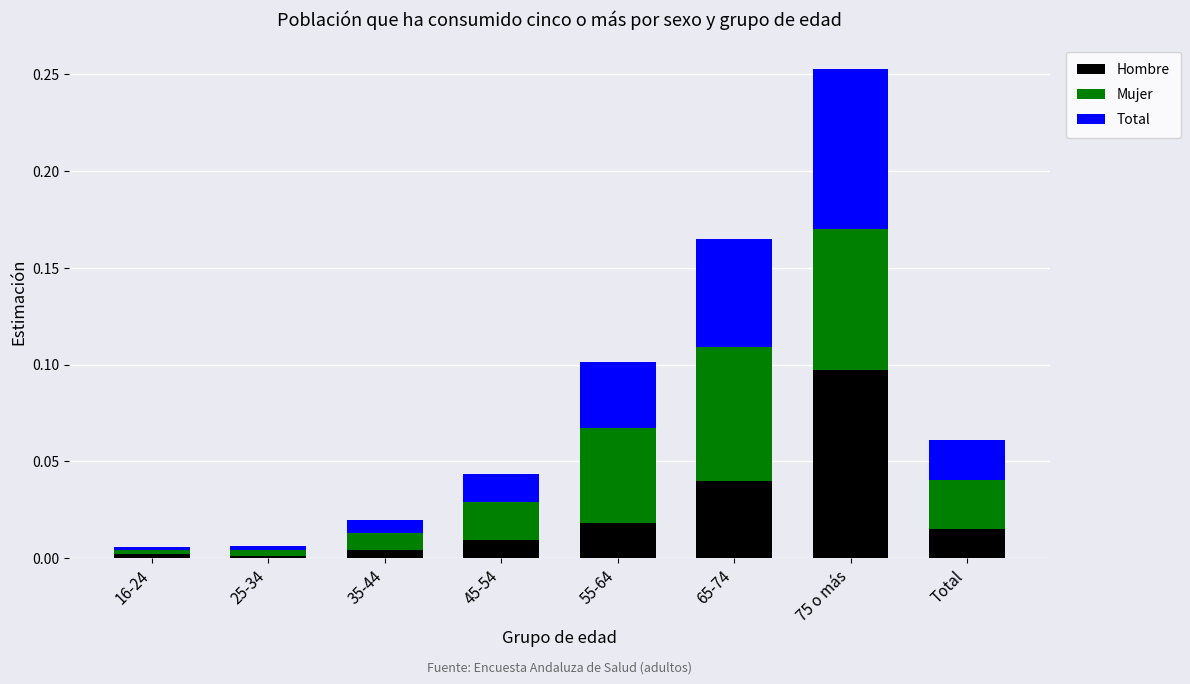

How many bars are there in total?

8